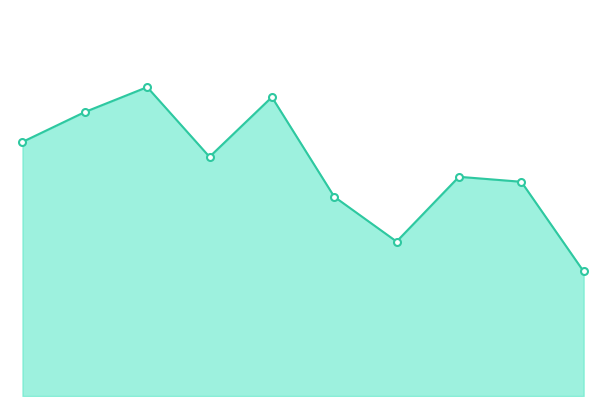

How many lines are shown in the chart?

1